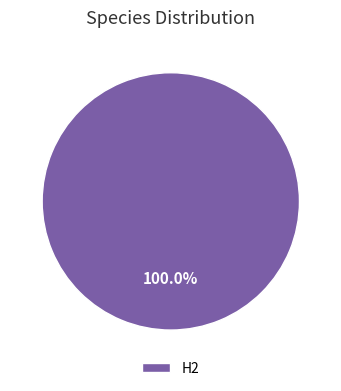

Rank the categories by value from lowest to highest.

H2